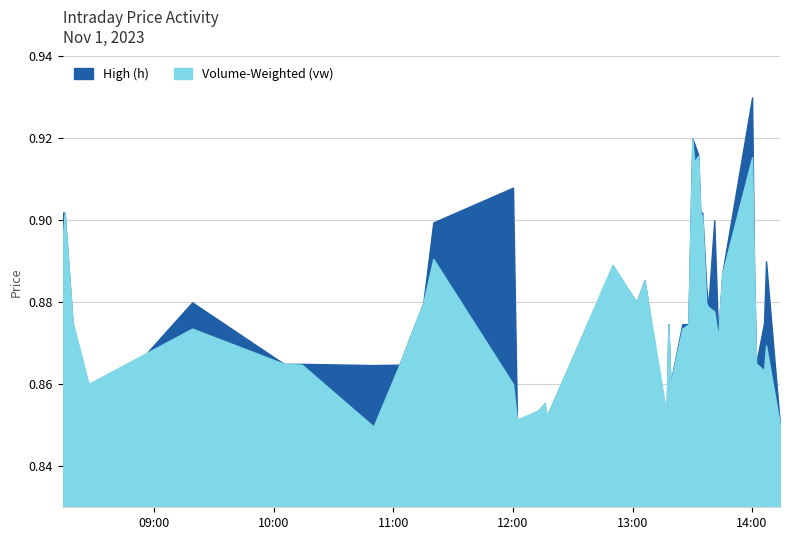

Reading left to right, what are all the values shown in this chart?

High (h): 0.9	0.9	0.9	0.9	0.9	0.9	0.9	0.9	0.9	0.9	0.9	0.9	0.9	0.9	0.9	0.9	0.9	0.9	0.9	0.8	0.9	0.9	0.9	0.9	0.9	0.9	0.9	0.9	0.9	0.9	0.9	0.9	0.9	0.9	0.9	0.9	0.9	0.9	0.9	0.8
Volume-Weighted (vw): 0.9	0.9	0.9	0.9	0.9	0.9	0.9	0.8	0.9	0.9	0.9	0.9	0.9	0.9	0.9	0.9	0.9	0.9	0.9	0.9	0.9	0.9	0.9	0.9	0.9	0.9	0.9	0.9	0.9	0.9	0.9	0.9	0.9	0.9	0.9	0.9	0.9	0.9	0.9	0.9